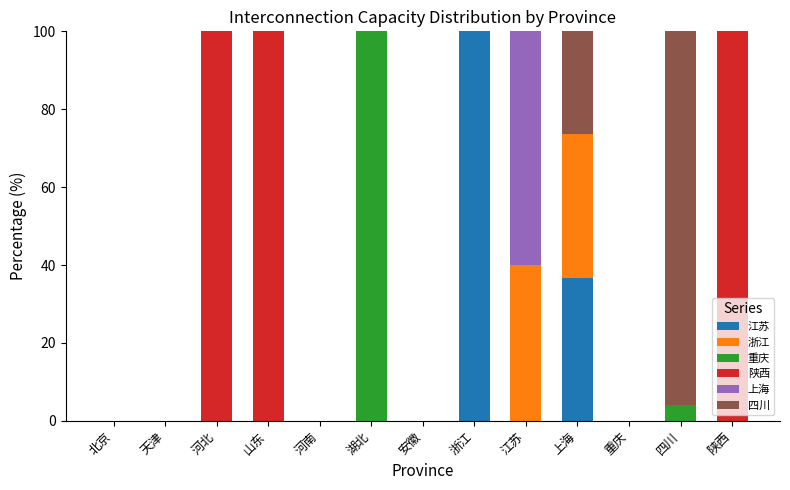

What is the total value across all series at 浙江?

100.0